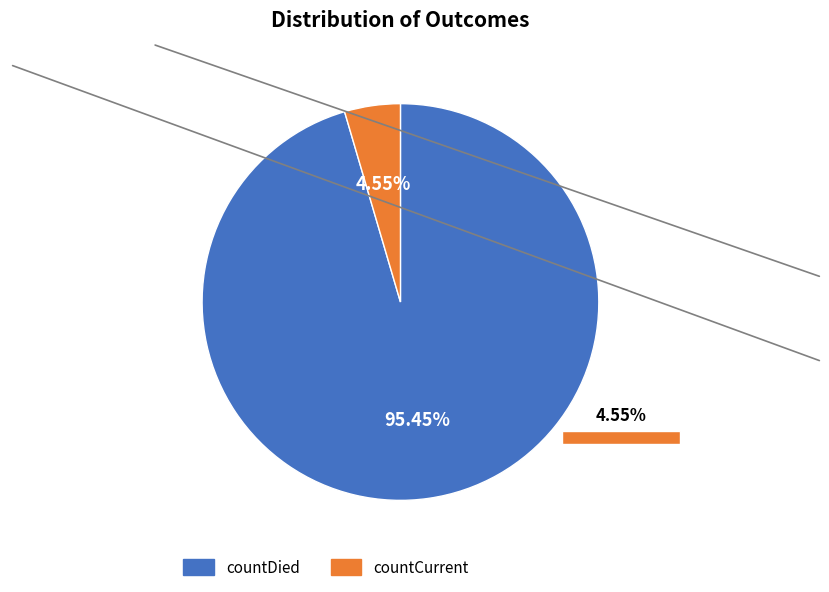

Is there a majority slice in this chart?

Yes